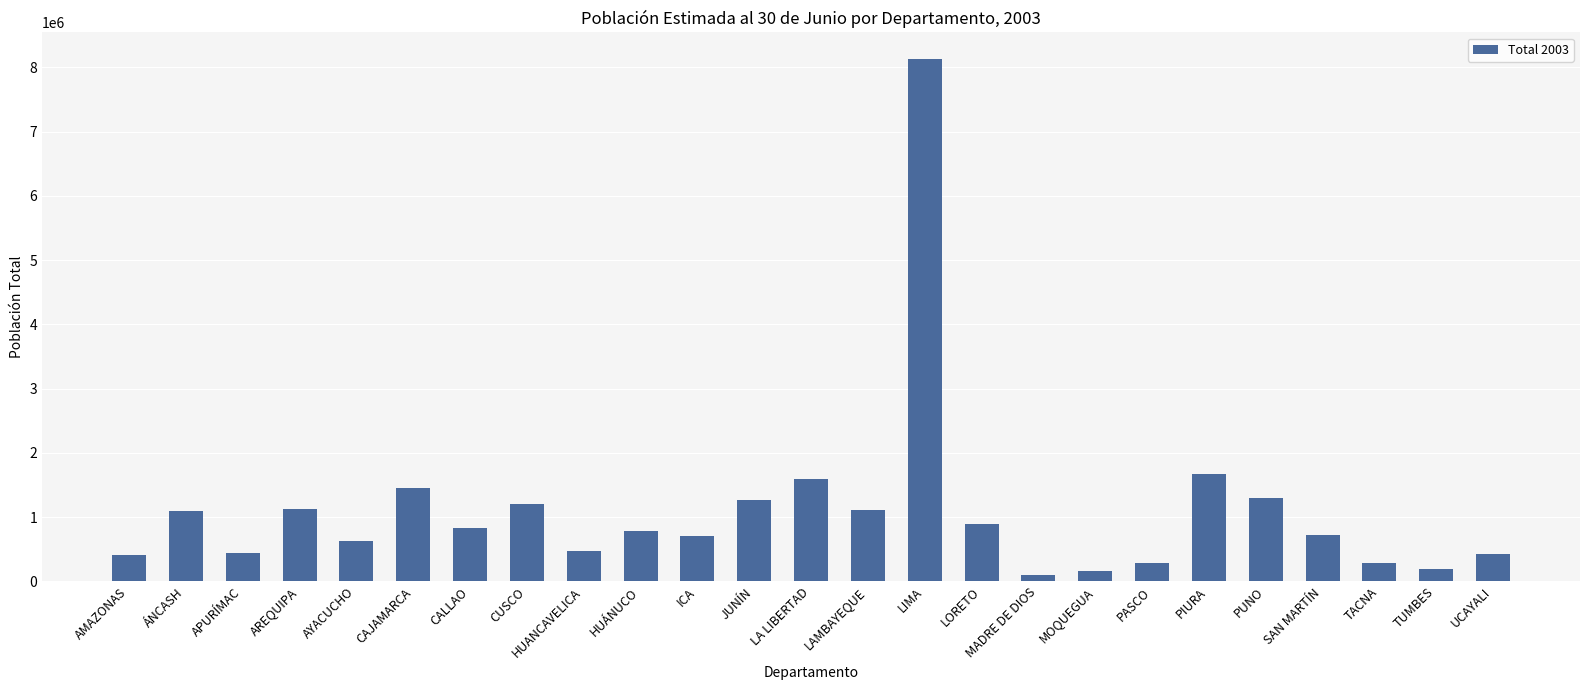

What is the maximum value shown in the chart?

8138220